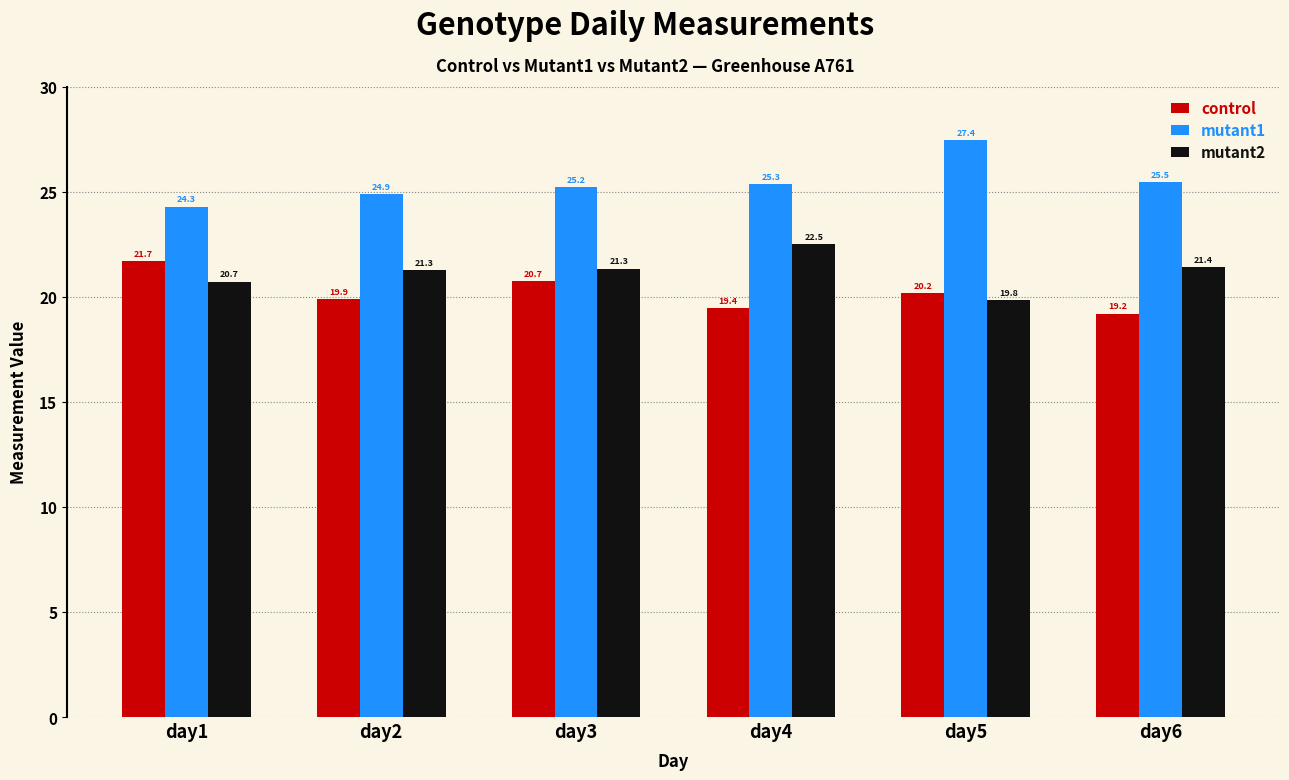

How many bars are there in total?

18